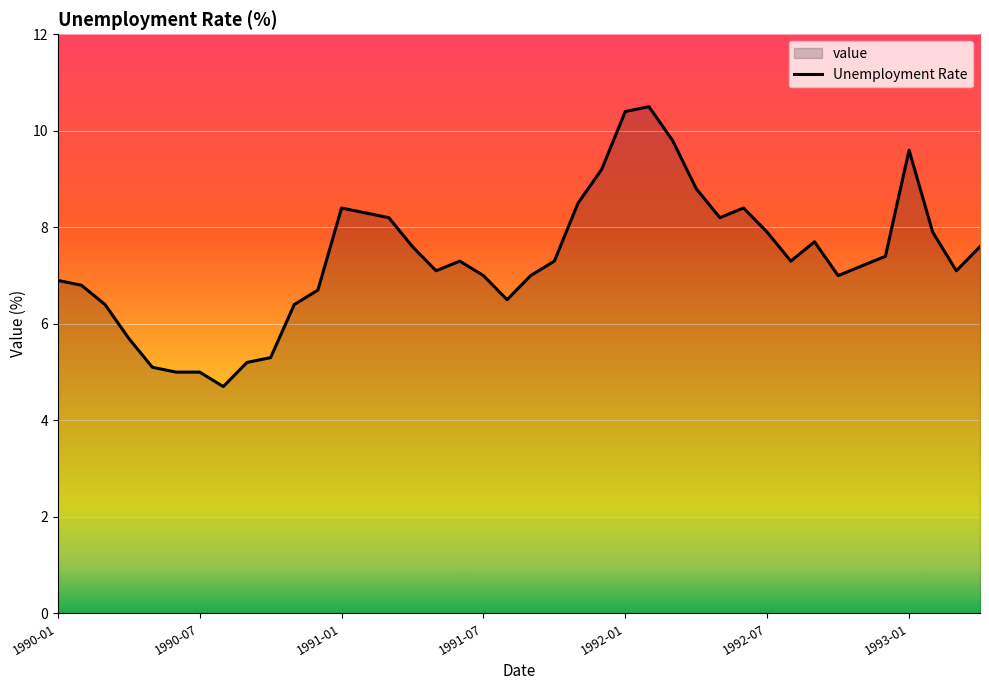

What position from the left is 1992-01?

25